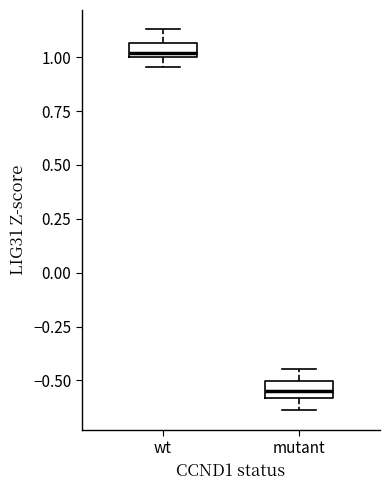

Which box's median line is the lowest?

mutant